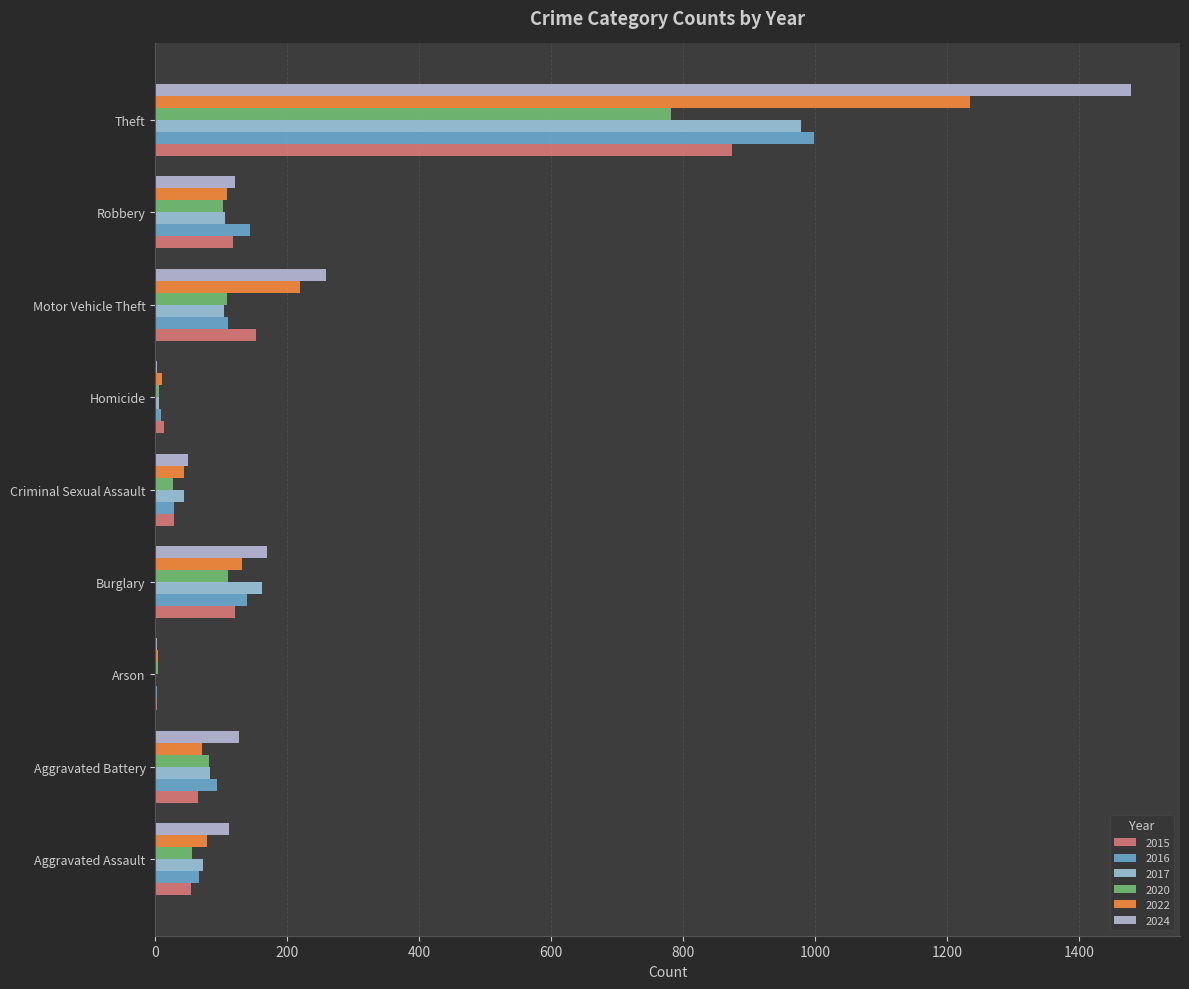

At which label does 2022 first exceed 78?

Burglary